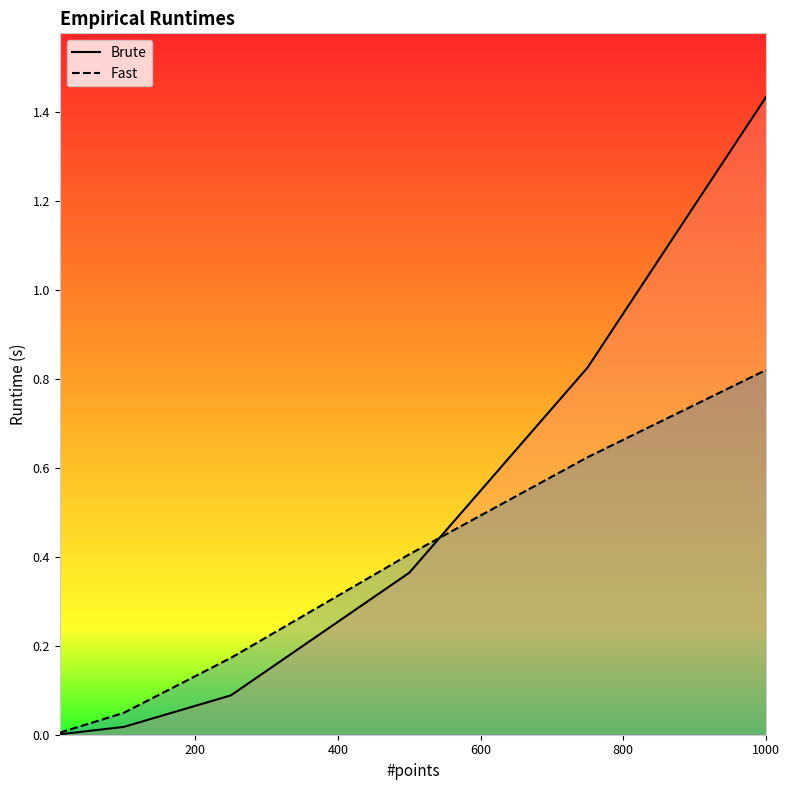

True or false: Fast has more than 2 interior local peaks.

False